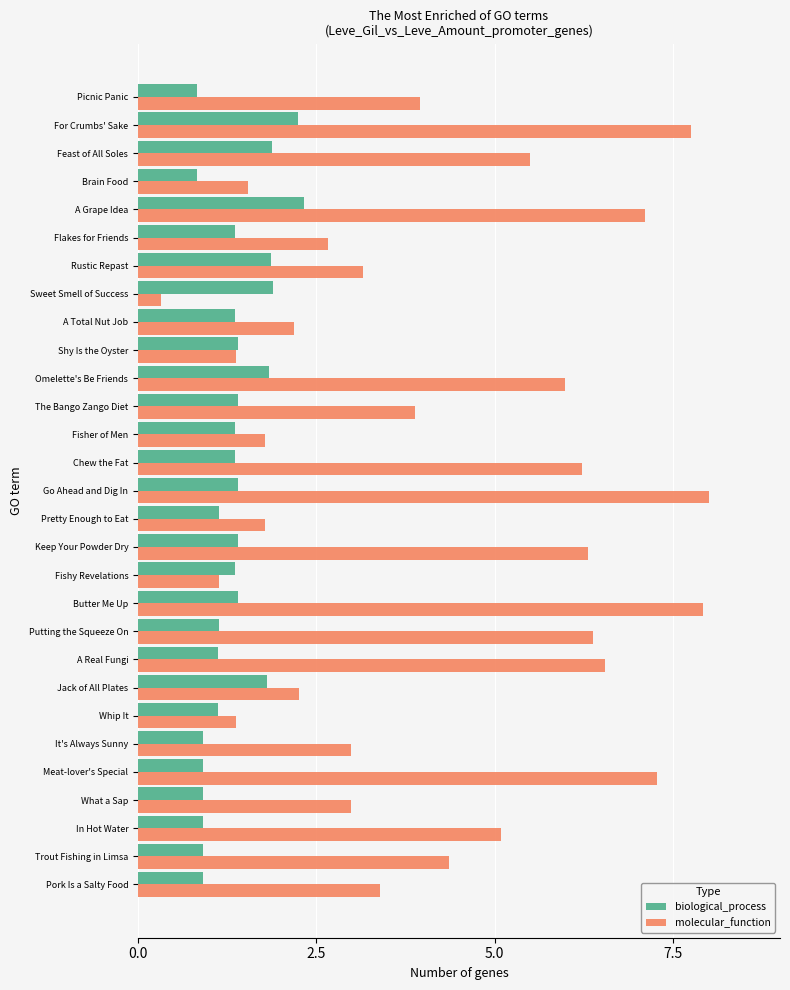

What is the spread (max minus min) of values at For Crumbs' Sake?

5.5